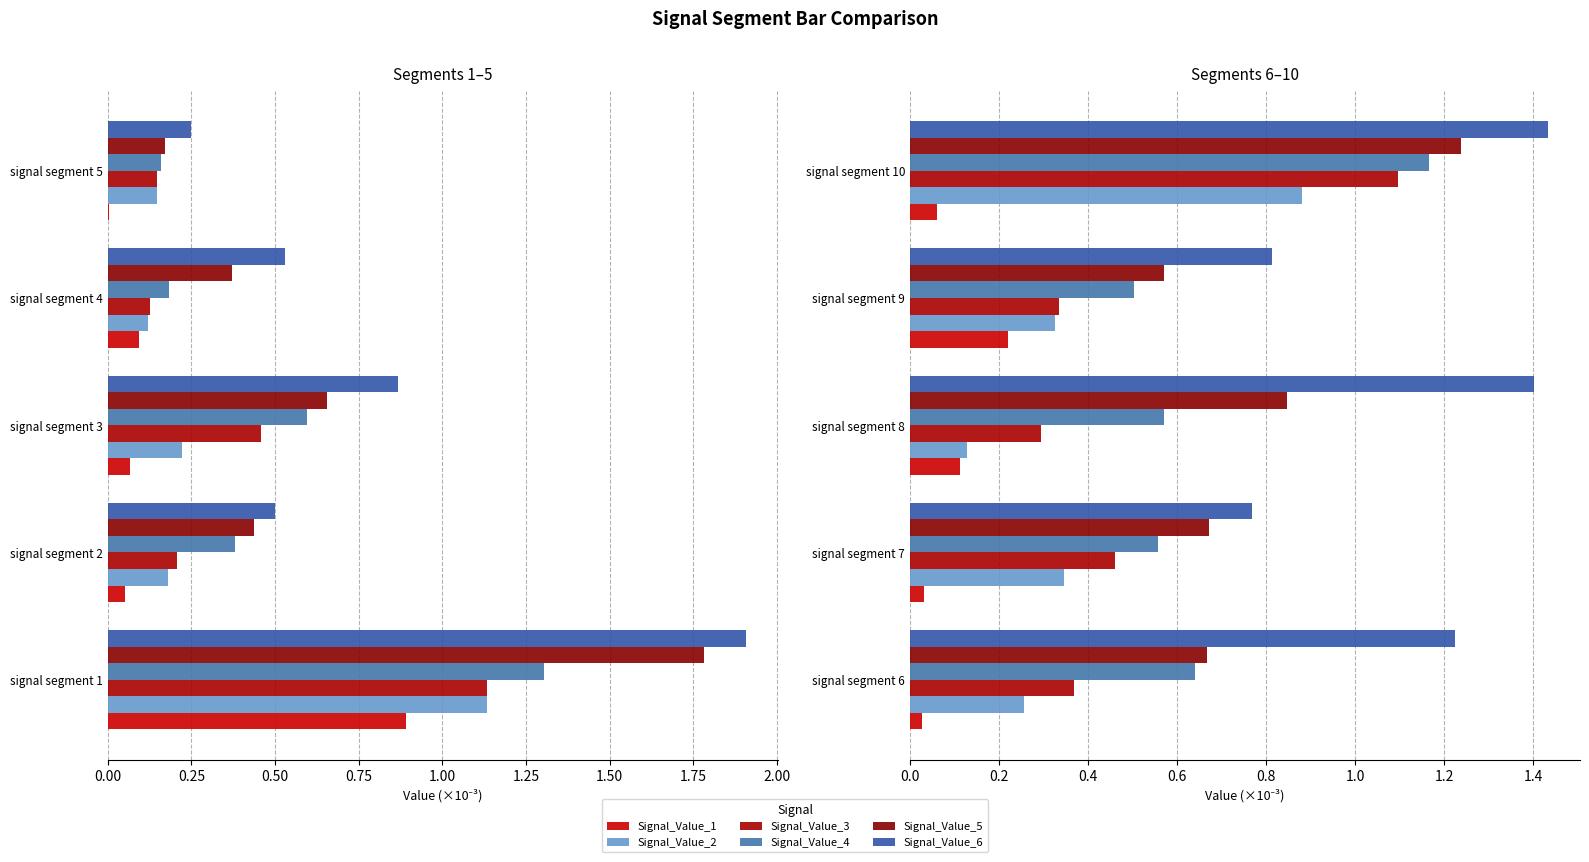

Which series has the largest total across all categories?

Signal_Value_6